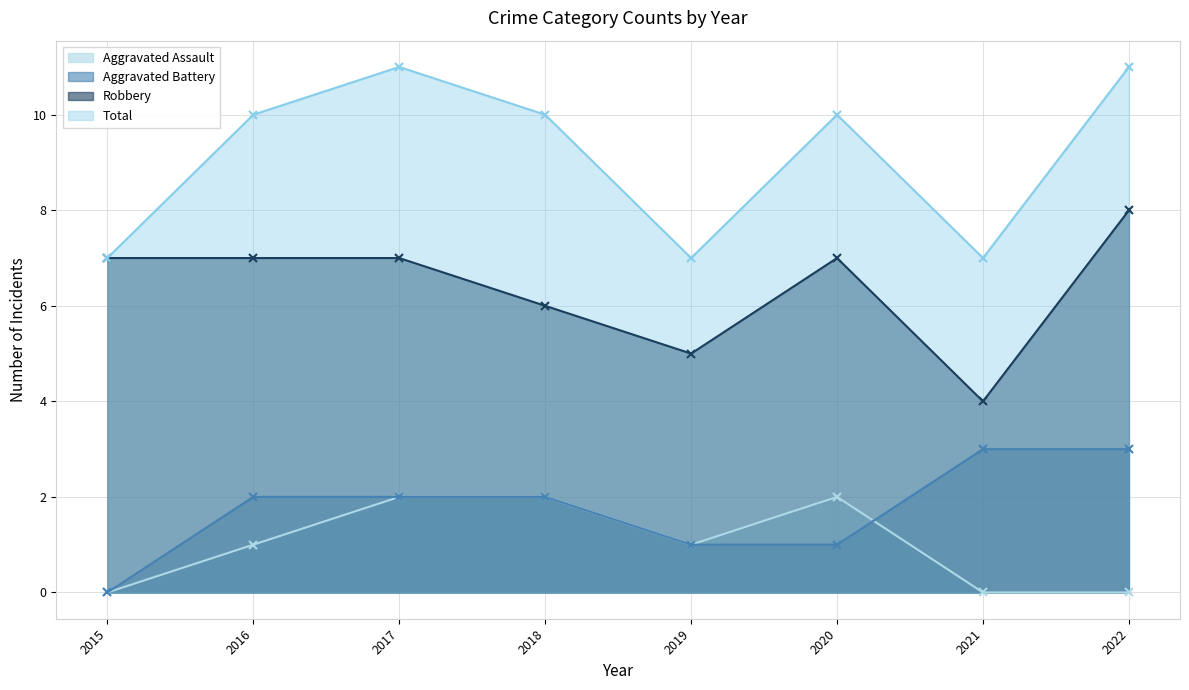

Does the chart have visible grid lines?

Yes